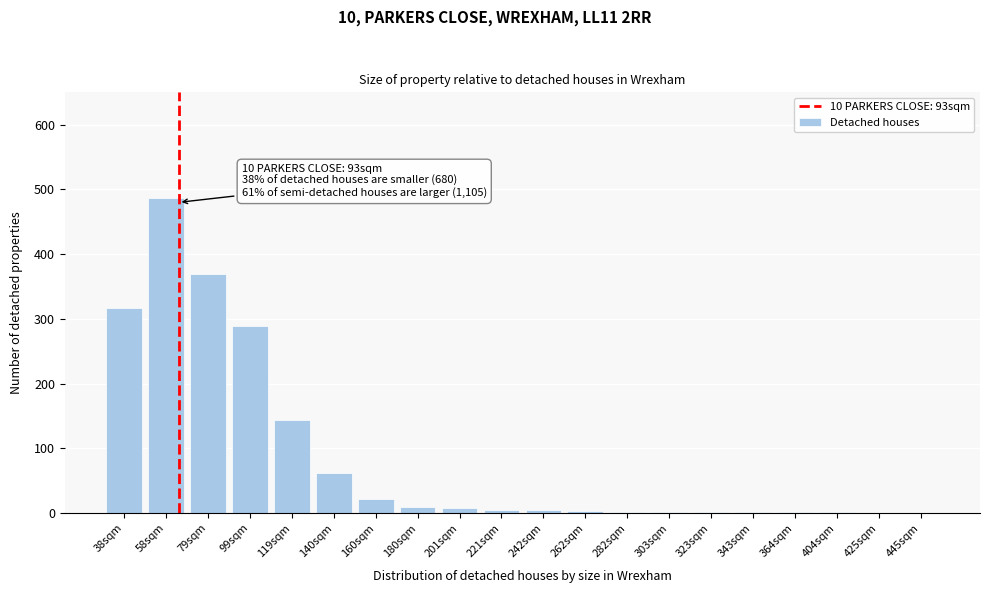

What is the ratio of the value at 99sqm to the value at 79sqm?

0.8